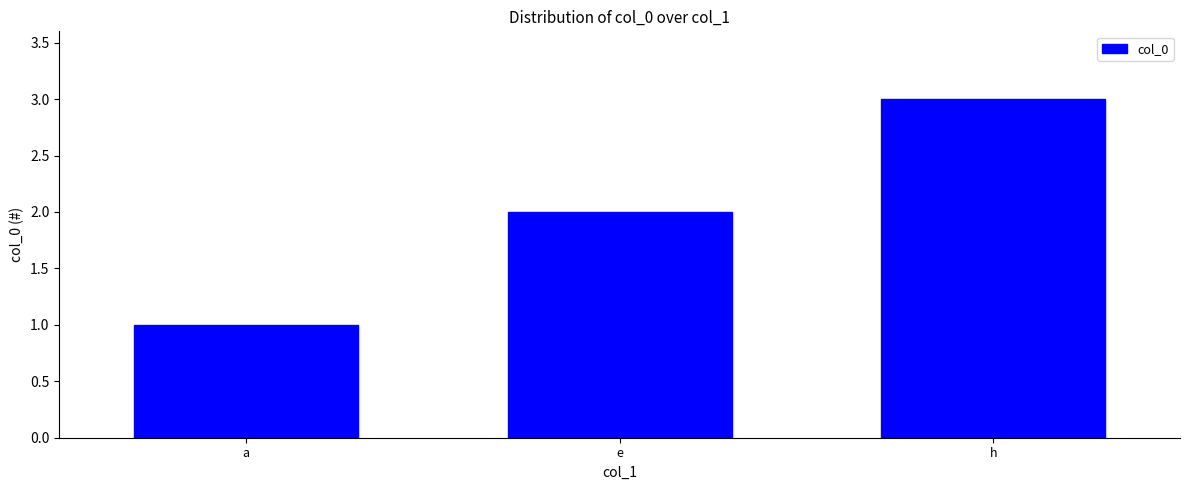

Rank the categories by value from lowest to highest.

a, e, h